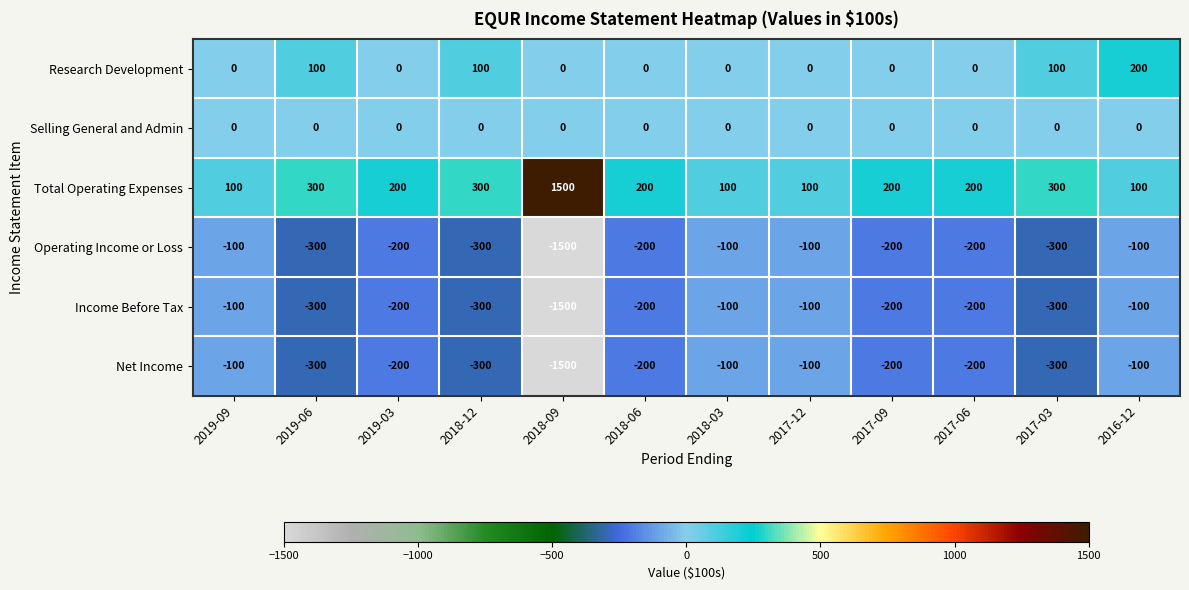

The Total Operating Expenses series shows 67 at 2019-06. True or false?

False